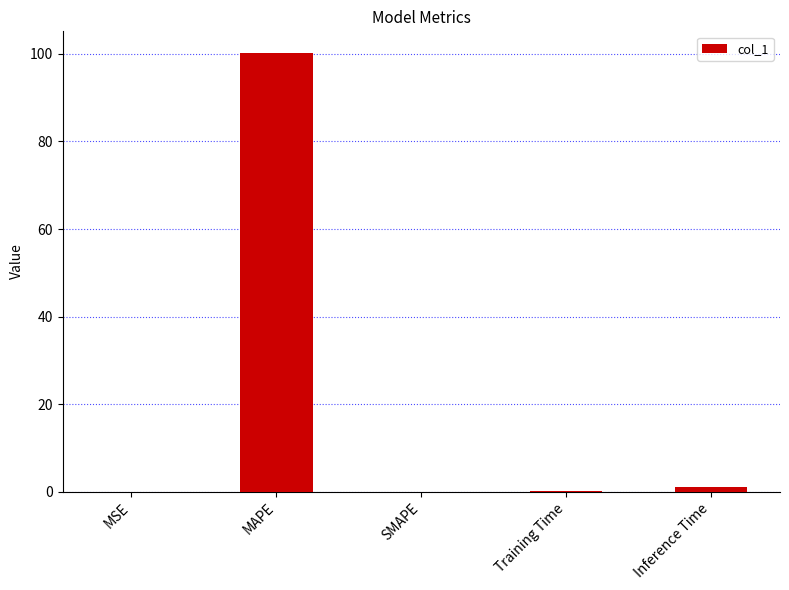

What is the approximate value at MAPE?

100.1